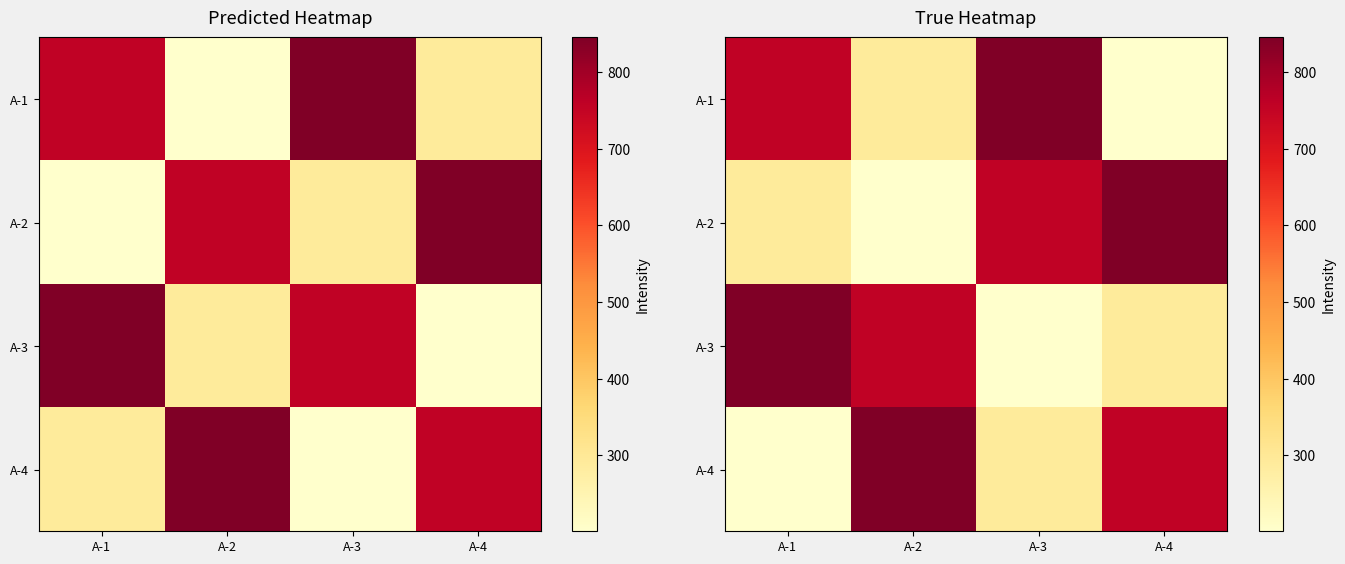

What is the sum of the A-3 values at A-1 and A-3?

1046